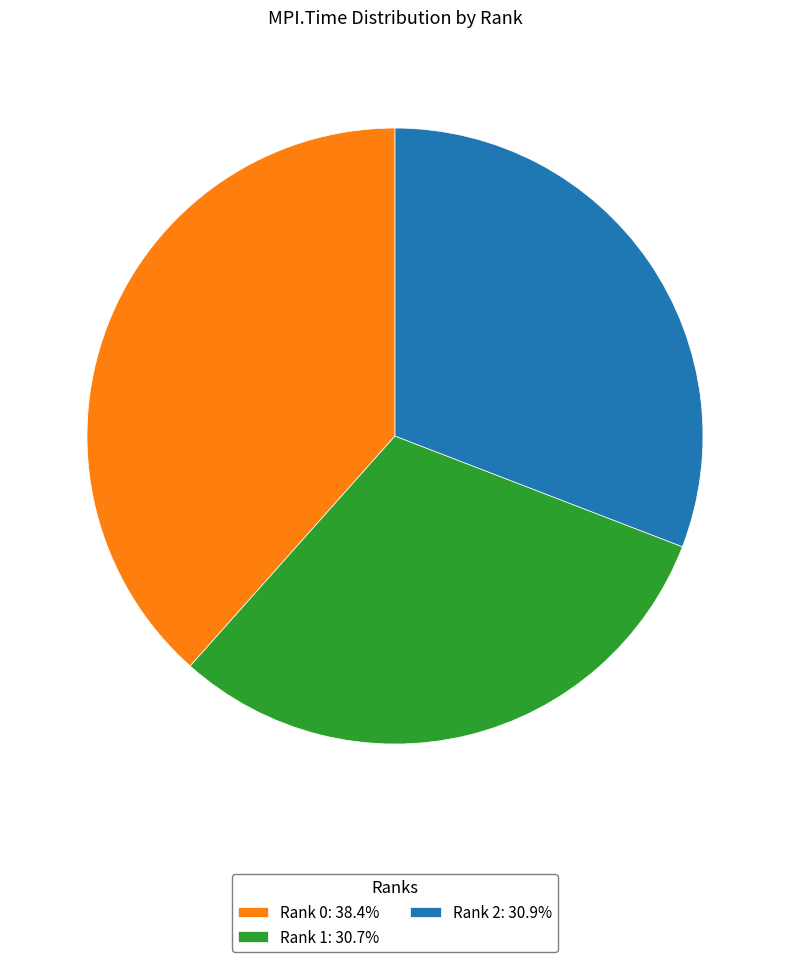

Approximately how many times larger is the value at Rank 2: 30.9% compared to Rank 0: 38.4%?

0.8